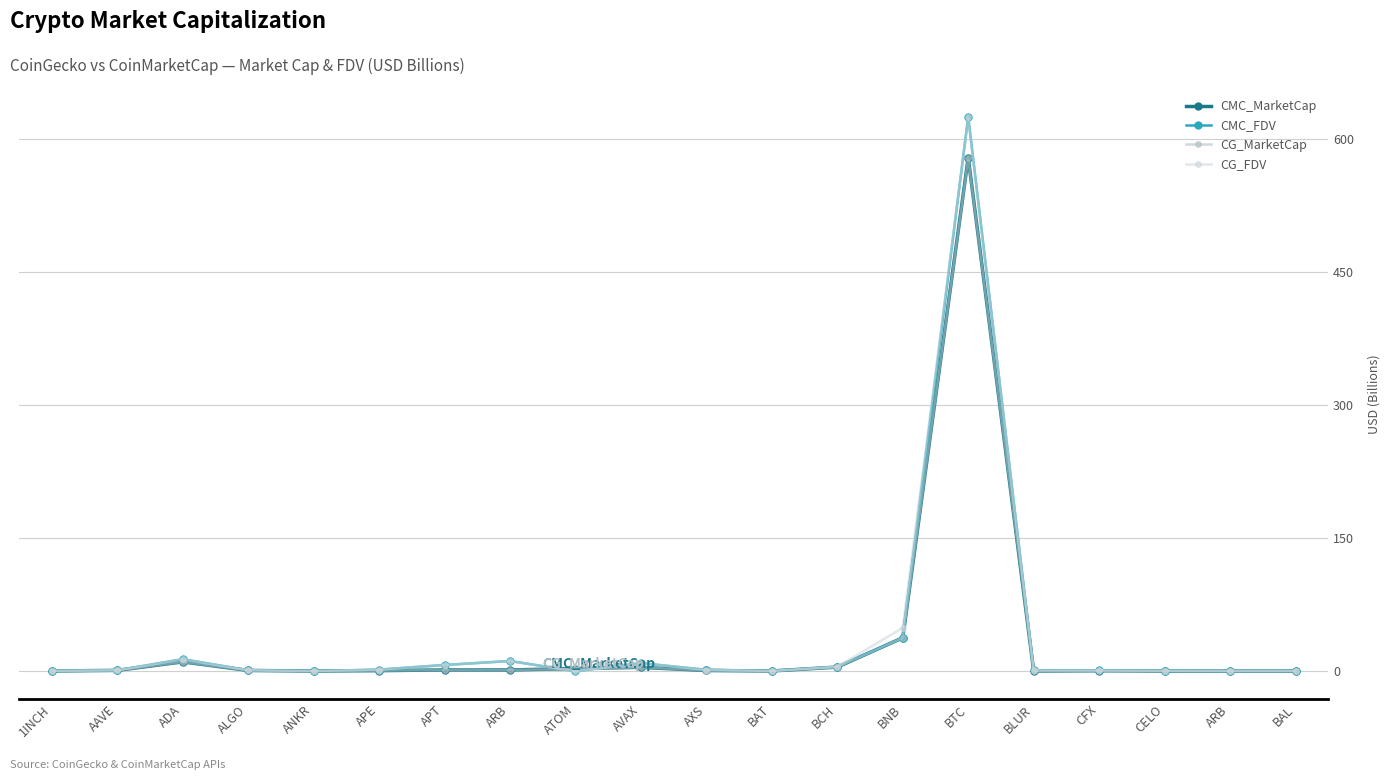

Between ATOM and BCH, which is larger?

BCH